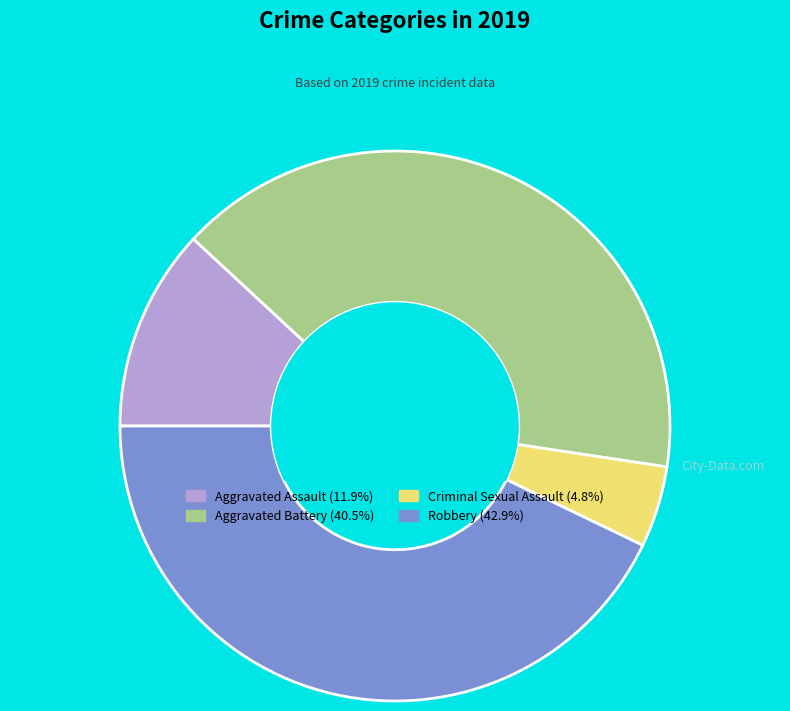

True or false: Aggravated Battery accounts for 40% of the total.

True